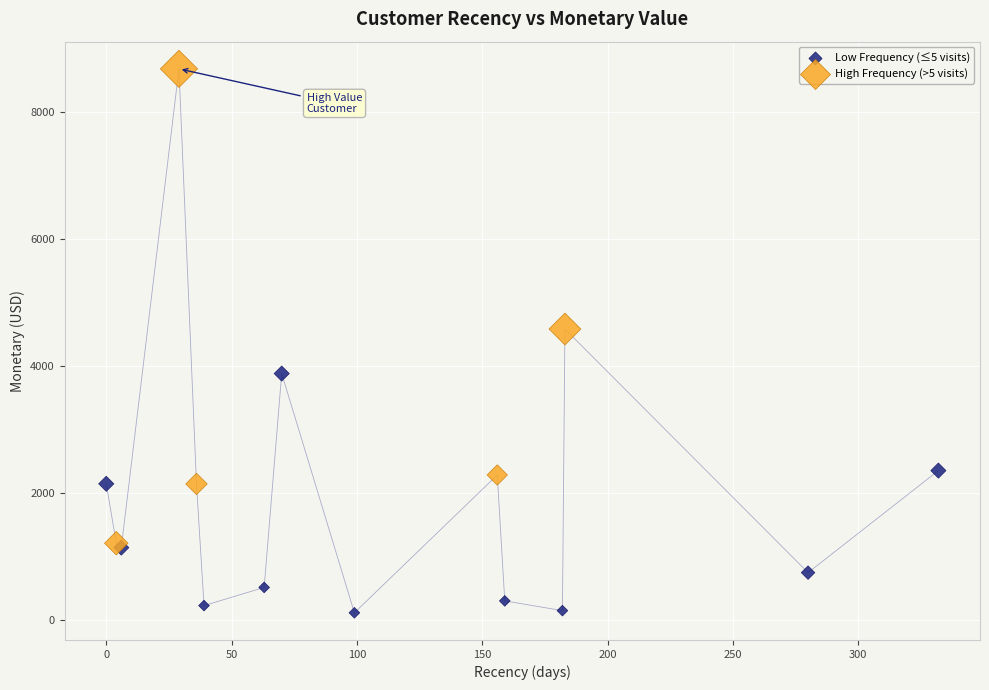

Which series has the widest spread of Y values?

High Frequency (>5 visits)